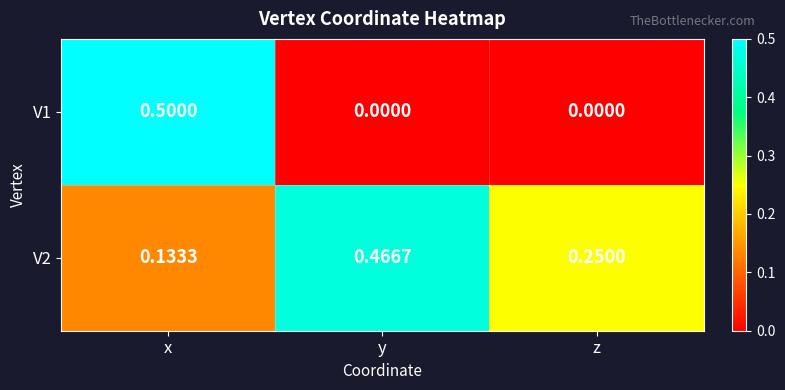

At which label does V2 reach its peak?

y